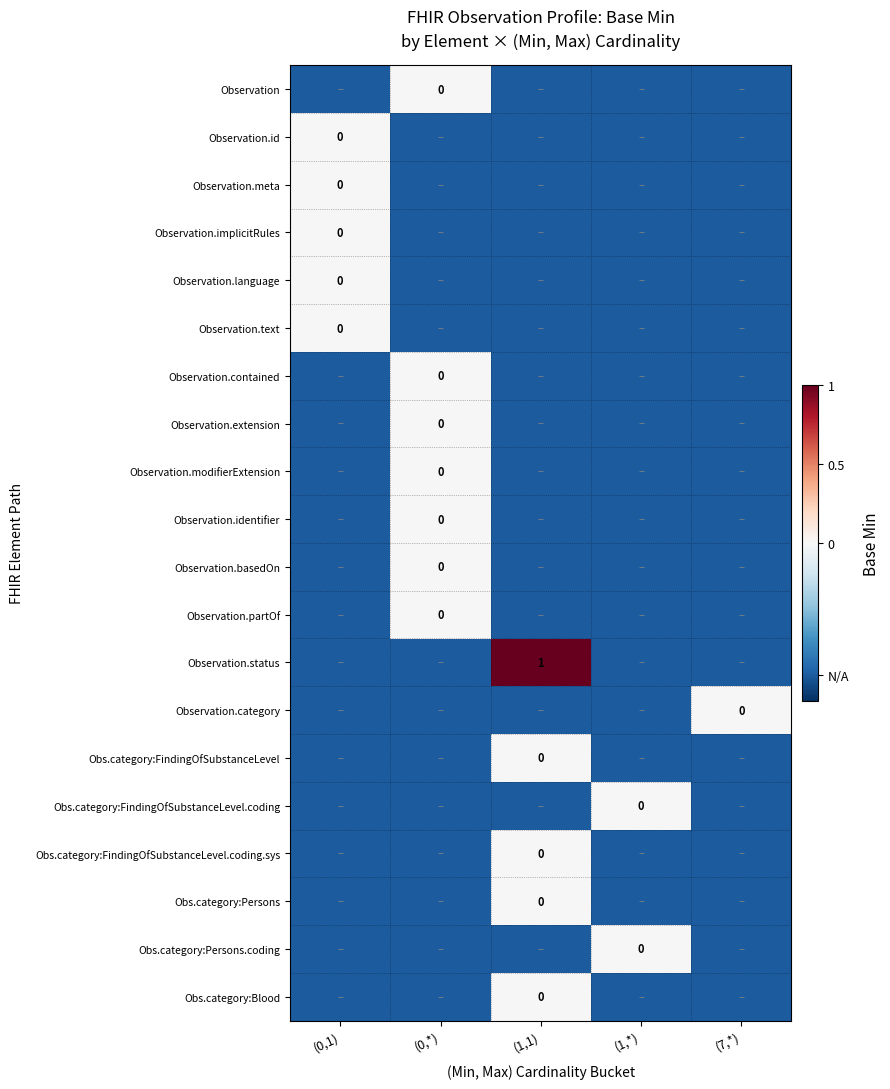

List the labels in order of Obs.category:Persons.coding value, smallest first.

(0,1), (0,*), (1,1), (7,*), (1,*)